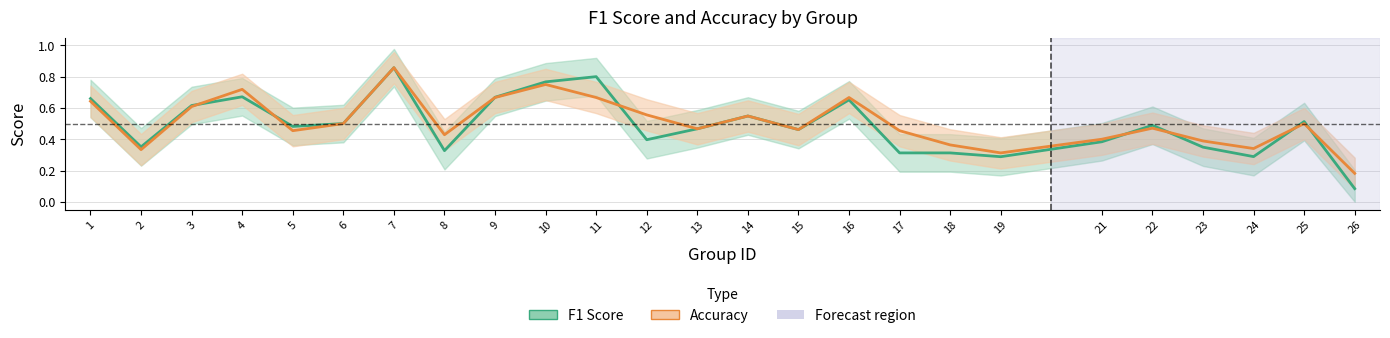

The value of Accuracy at 6 is 0.2. True or false?

False